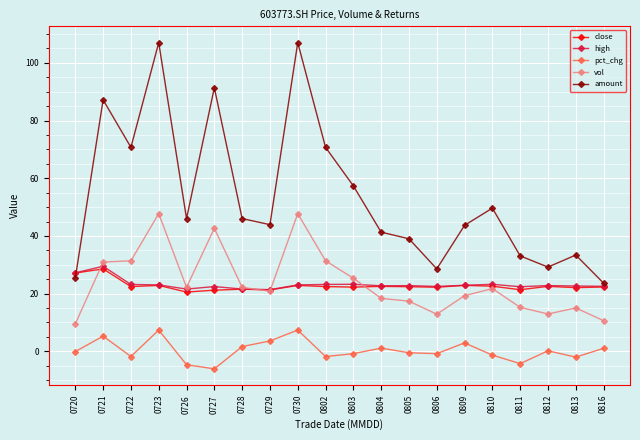

At which category does the chart reach its minimum across all series?

0727